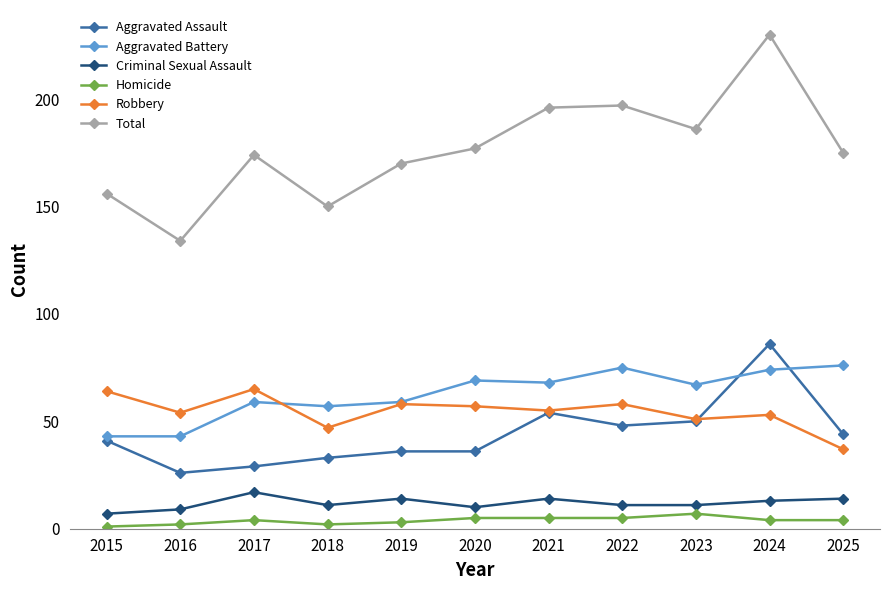

After their last crossing, which series has the higher values: Robbery or Aggravated Battery?

Aggravated Battery